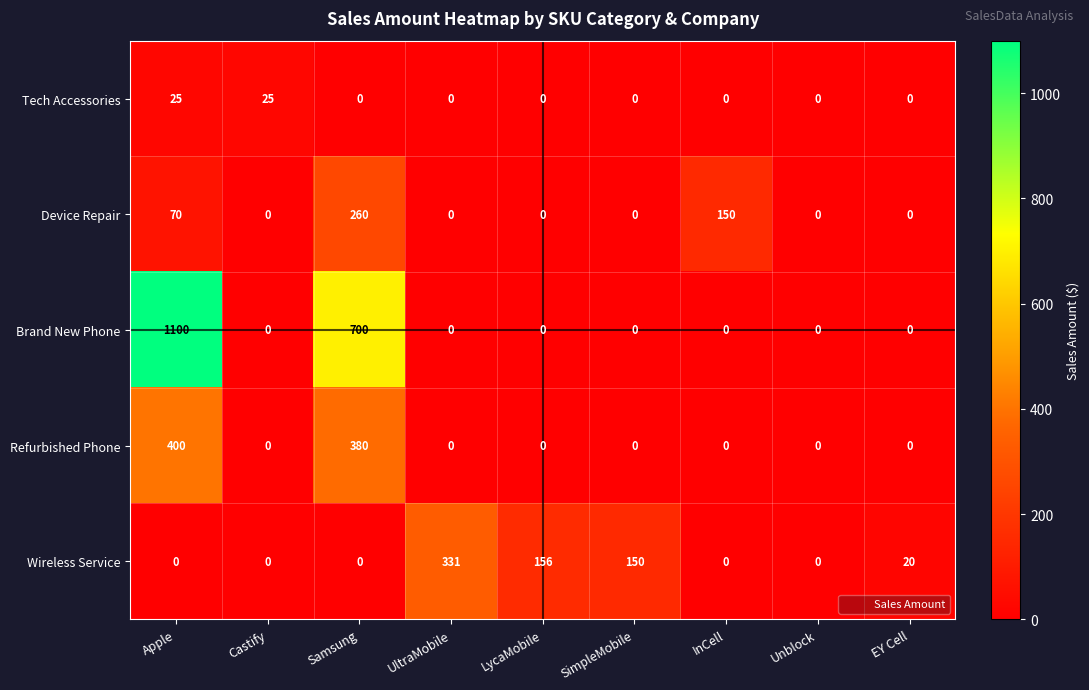

At which category is the sum across all series the highest?

Apple